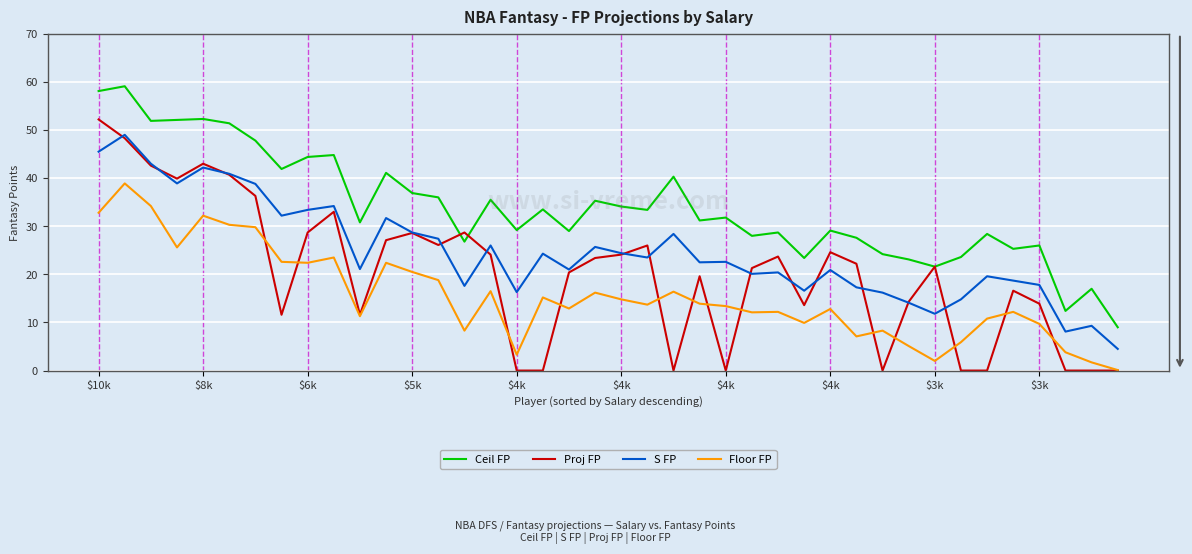

How many lines are shown in the chart?

4